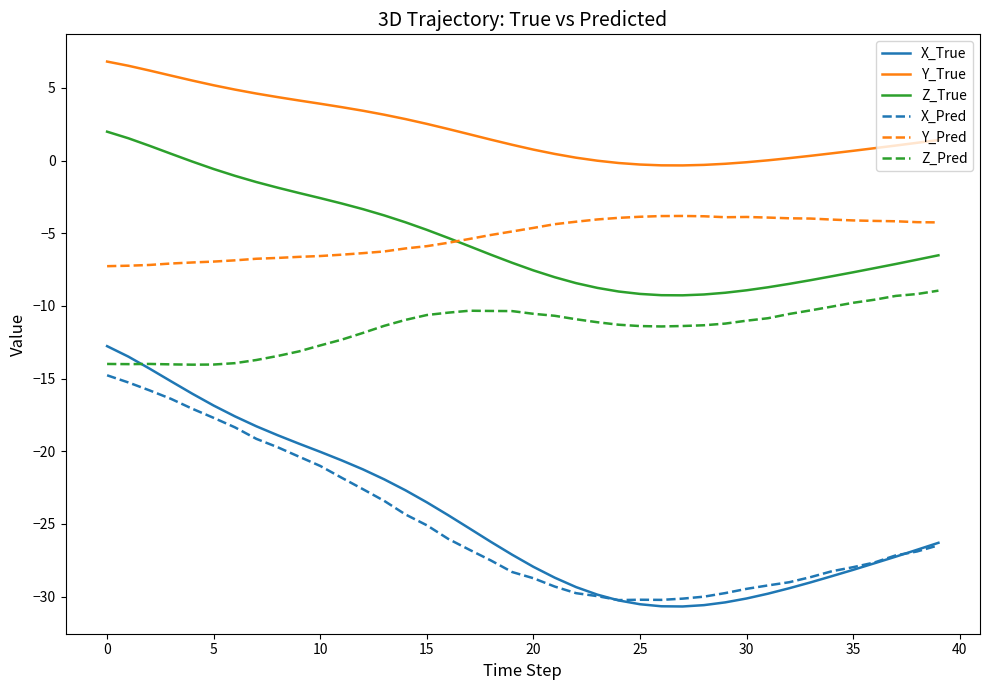

Rank the series by their maximum value, from highest to lowest.

Y_True, Z_True, Y_Pred, Z_Pred, X_True, X_Pred